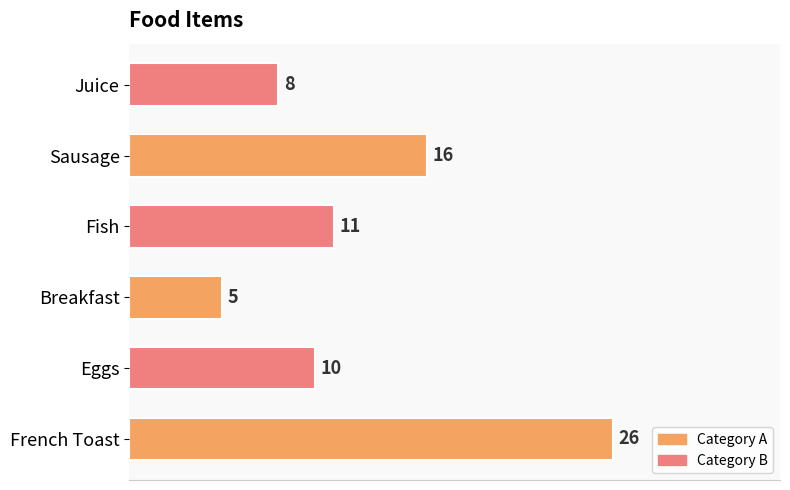

What is the change in value from Fish to Juice?

-3